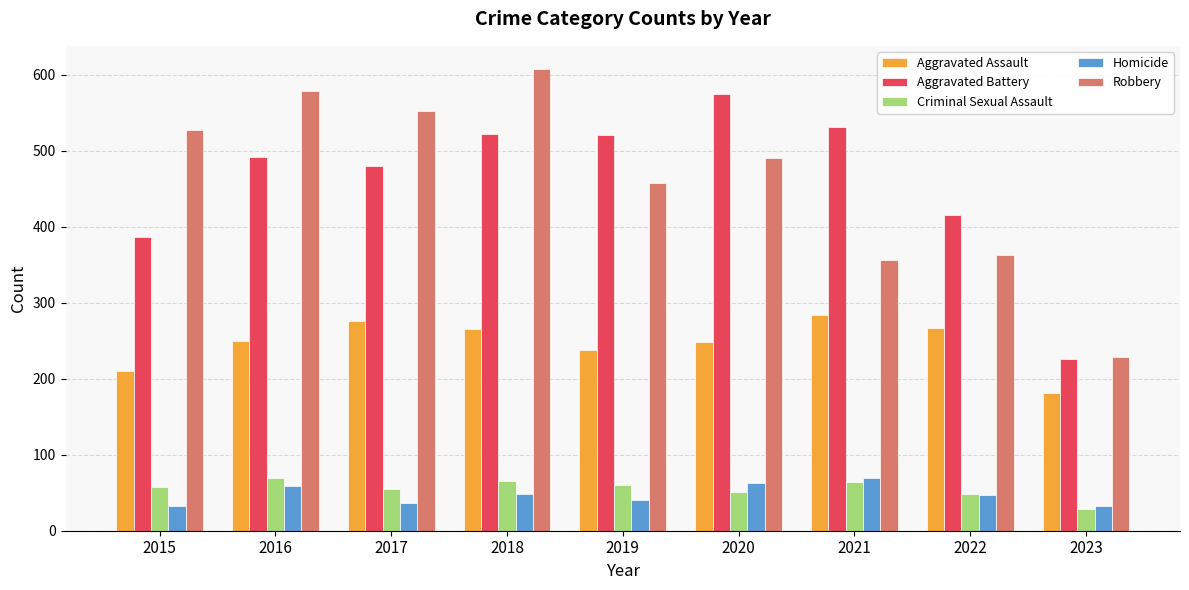

What is the minimum value shown in the chart?

29